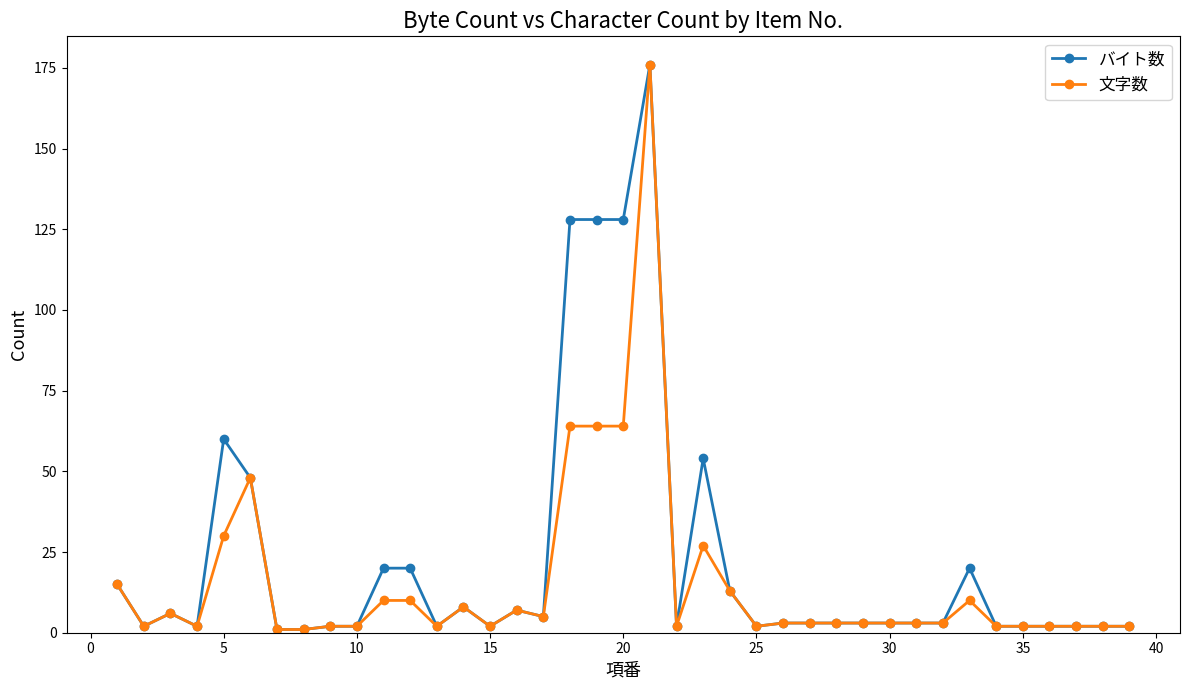

What is the maximum value shown in the chart?

176